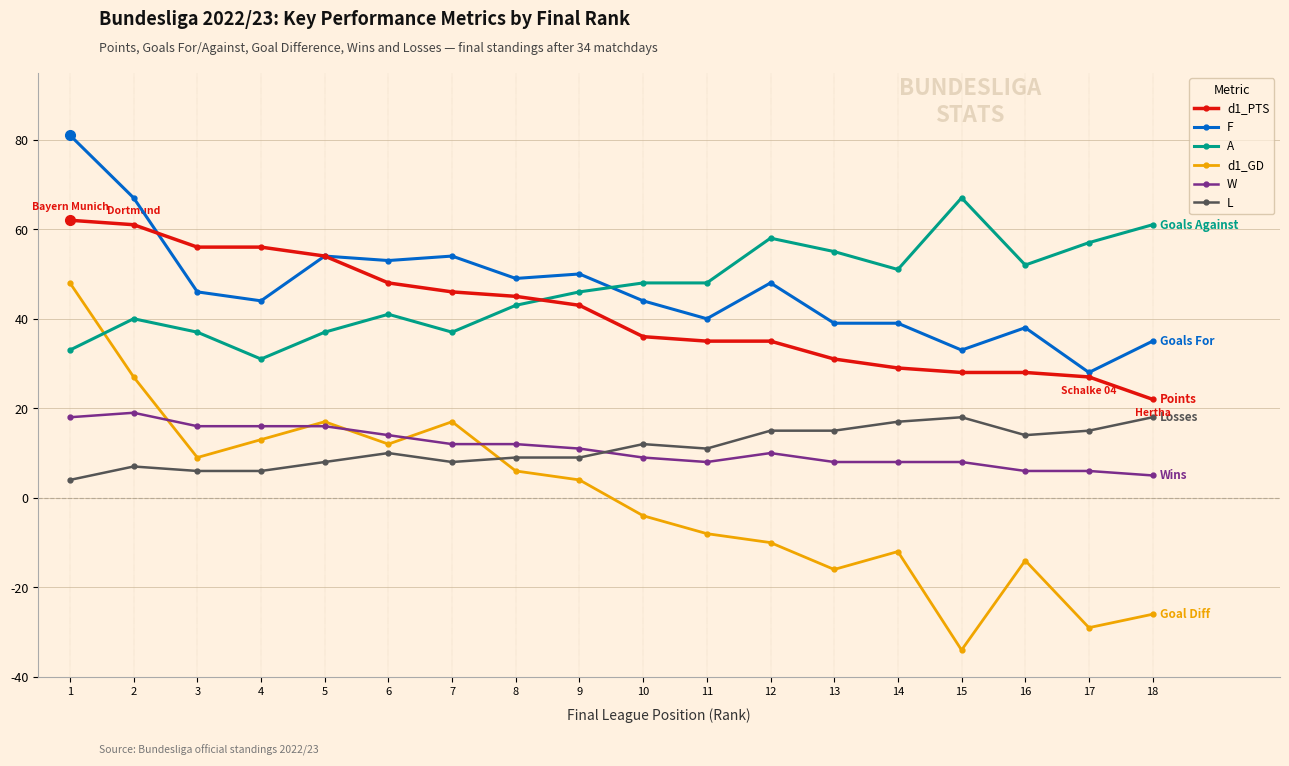

What is the difference between the maximum and minimum values in the F series?

53